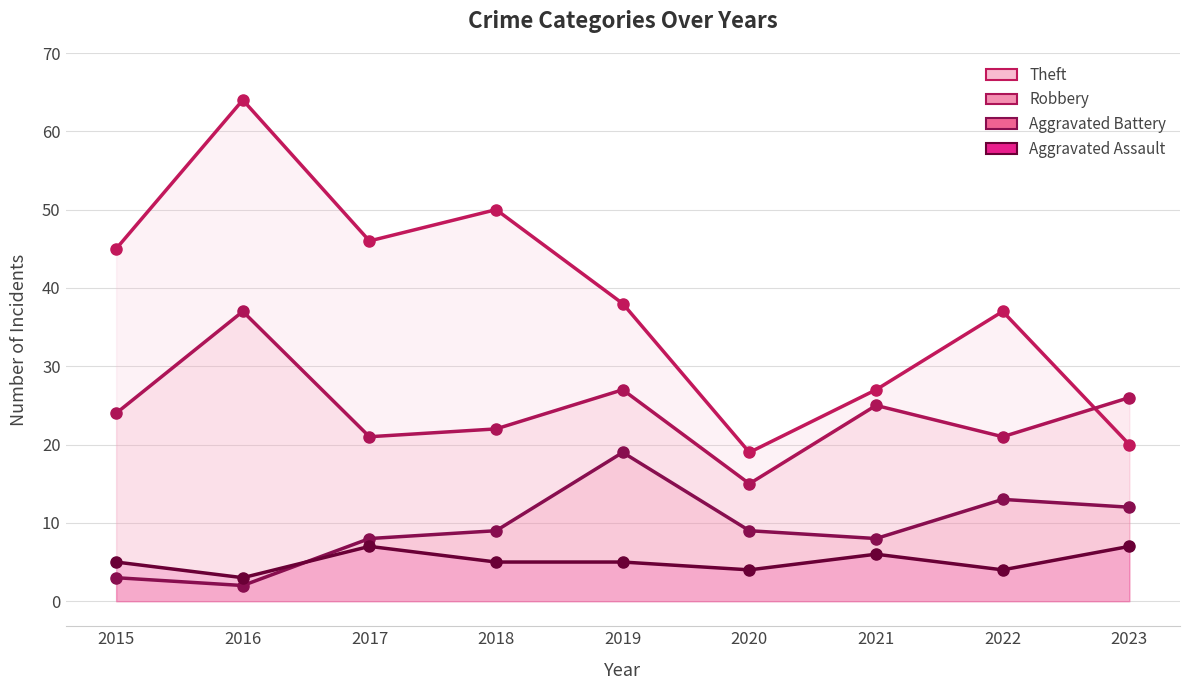

At which category is the sum across all series the highest?

2016